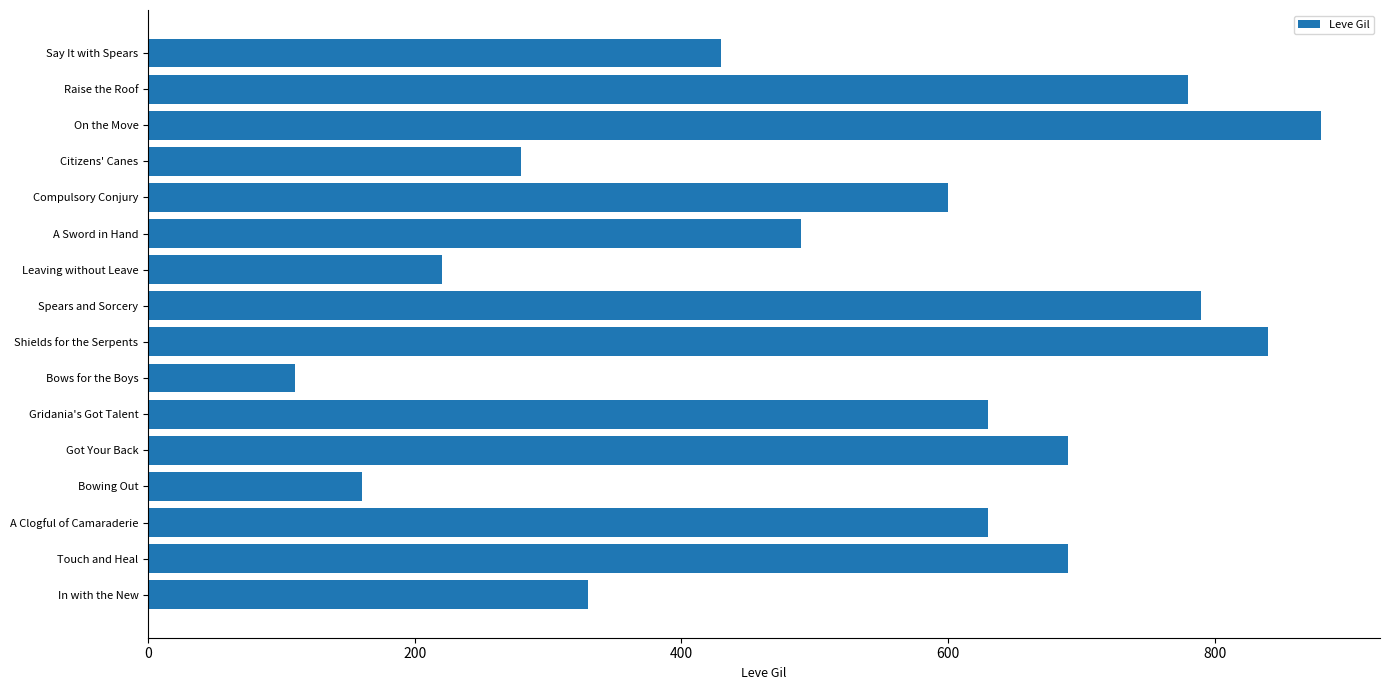

How many bars are there in total?

16